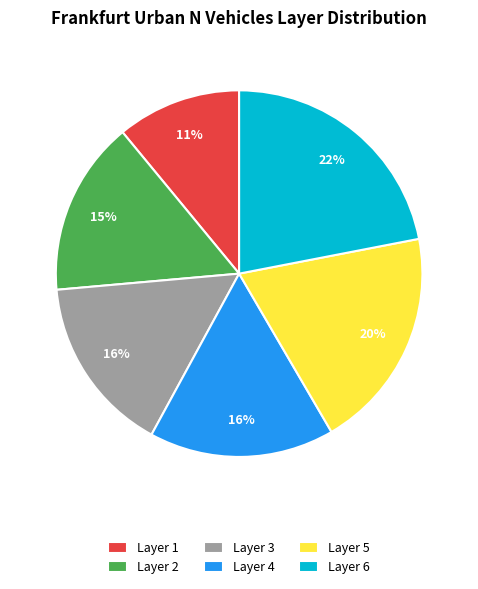

Does Layer 4 account for over 50% of the chart?

No